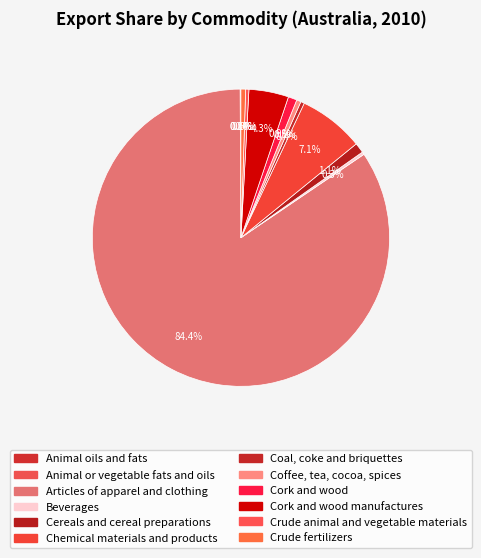

What is the largest slice in the pie chart?

Articles of apparel and clothing